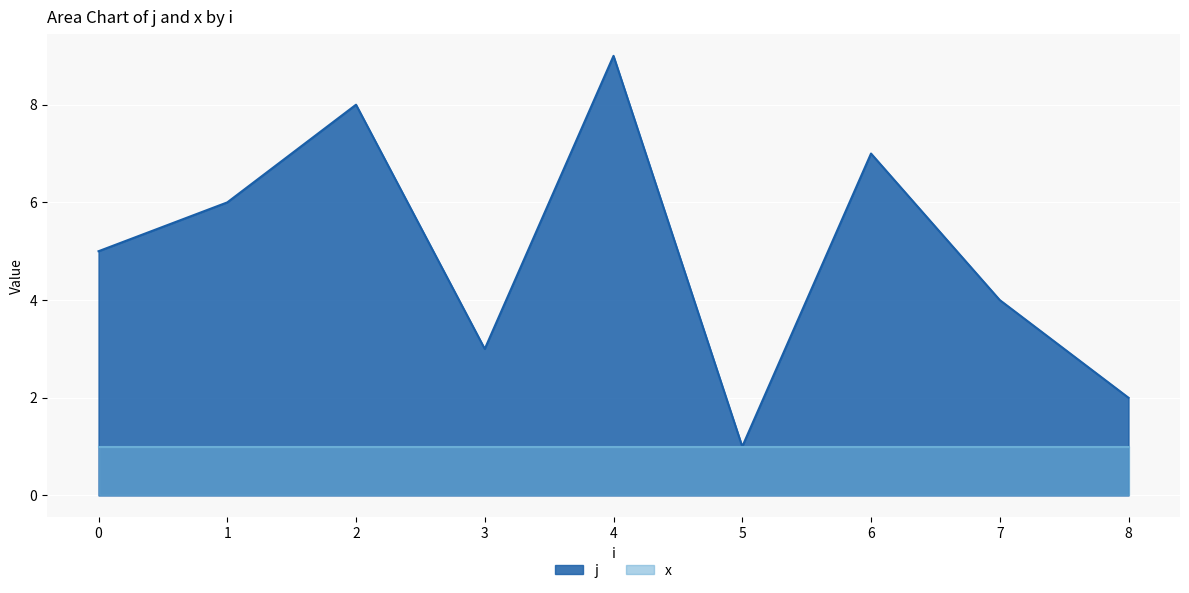

The chart shows a value of 1 at 5. True or false?

True